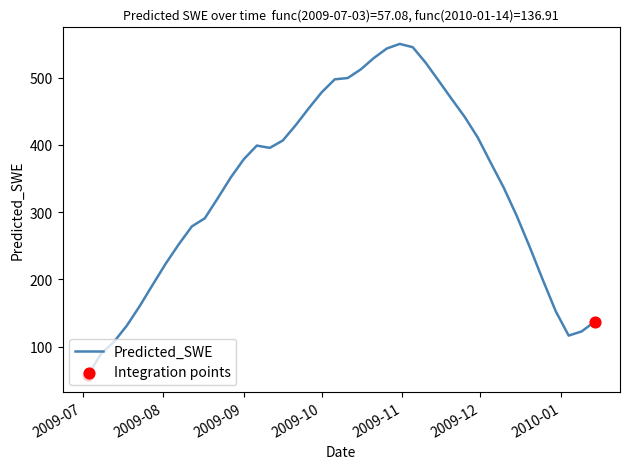

What is the difference between the maximum and minimum values?

493.1